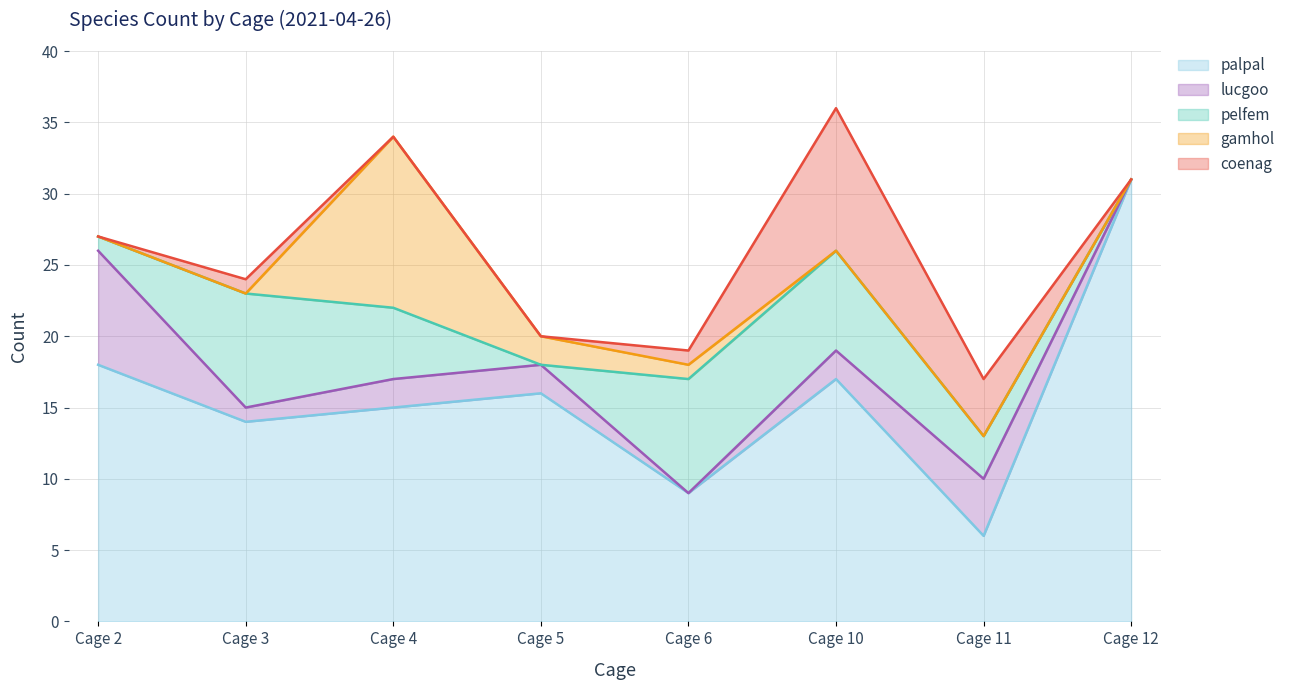

What is the value of the palpal point at the 4th from the left?

16